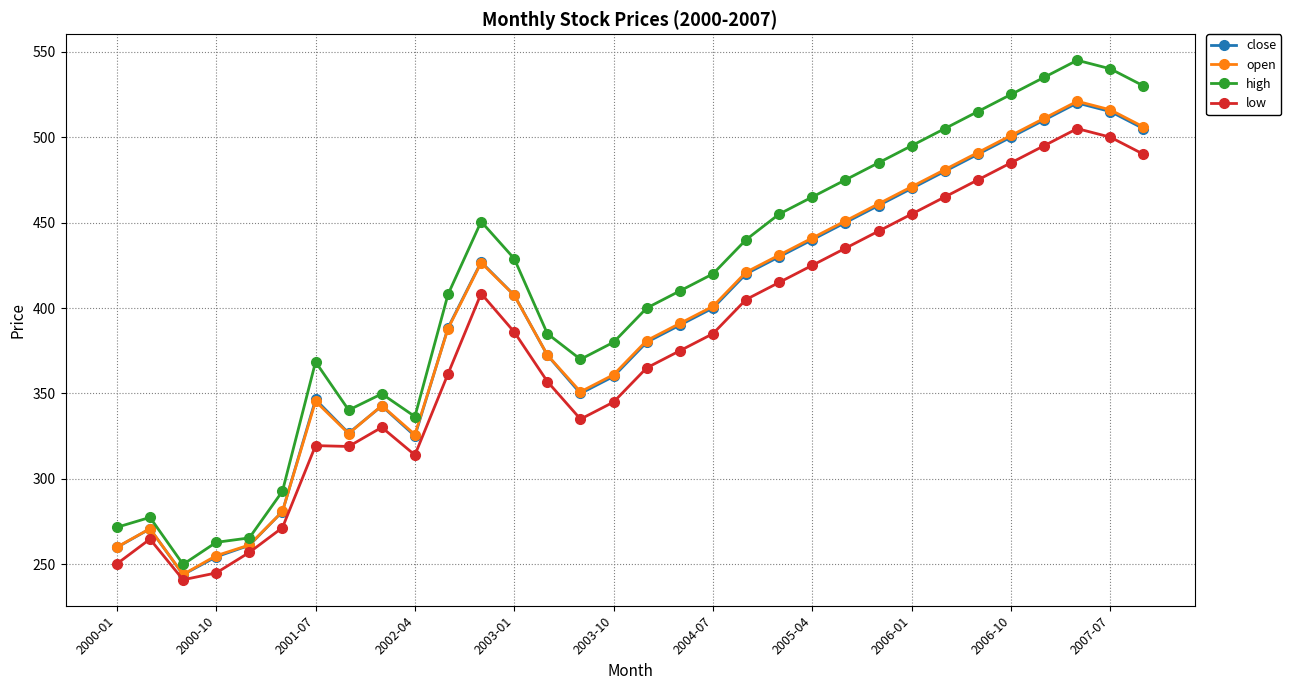

What is the difference between the maximum and minimum values in the low series?

264.0